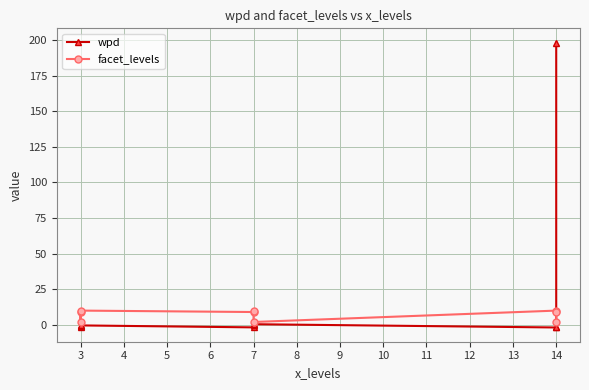

What is the value of the wpd point at the 4th from the left?

-1.8